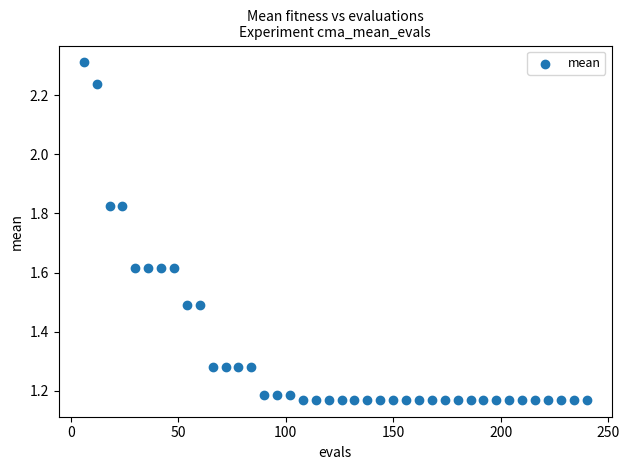

What is the range of X values (max minus min)?

234.0